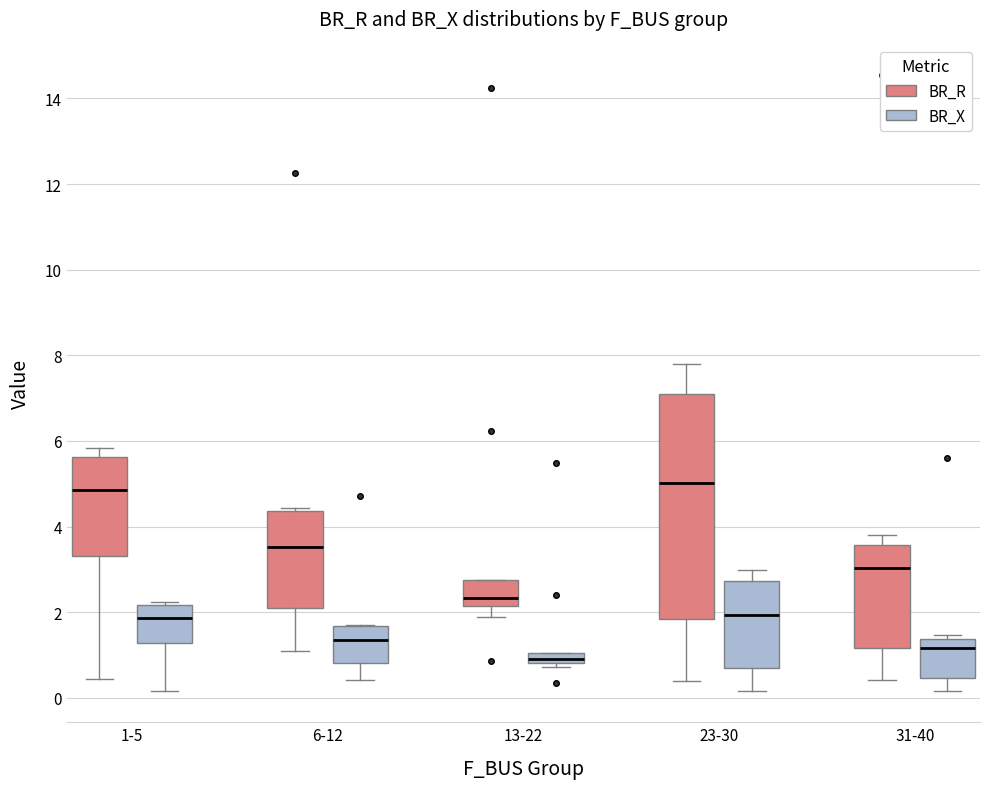

Which box's median line is the lowest?

13-22 (BR_X)